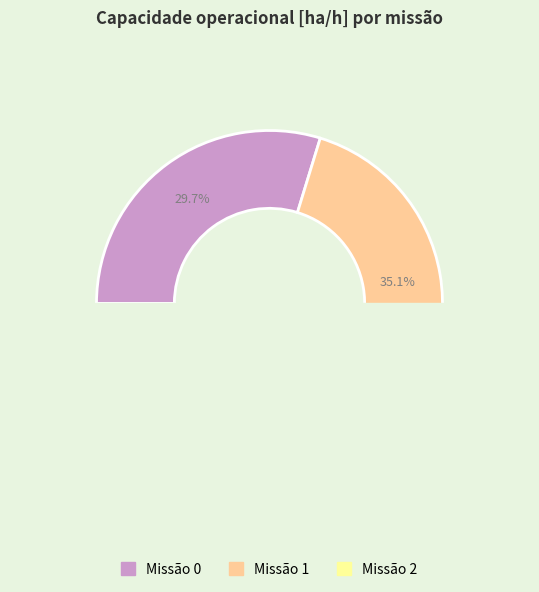

How many segments does this pie chart have?

3